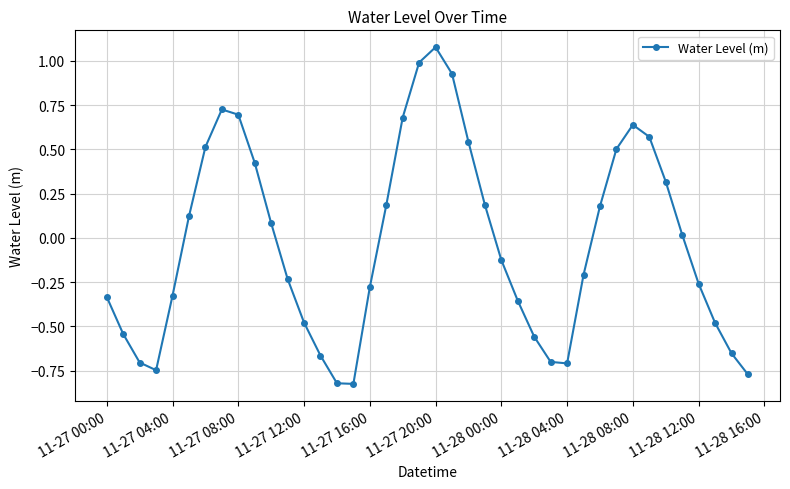

How many points are higher than both their immediate neighbors (excluding endpoints)?

3